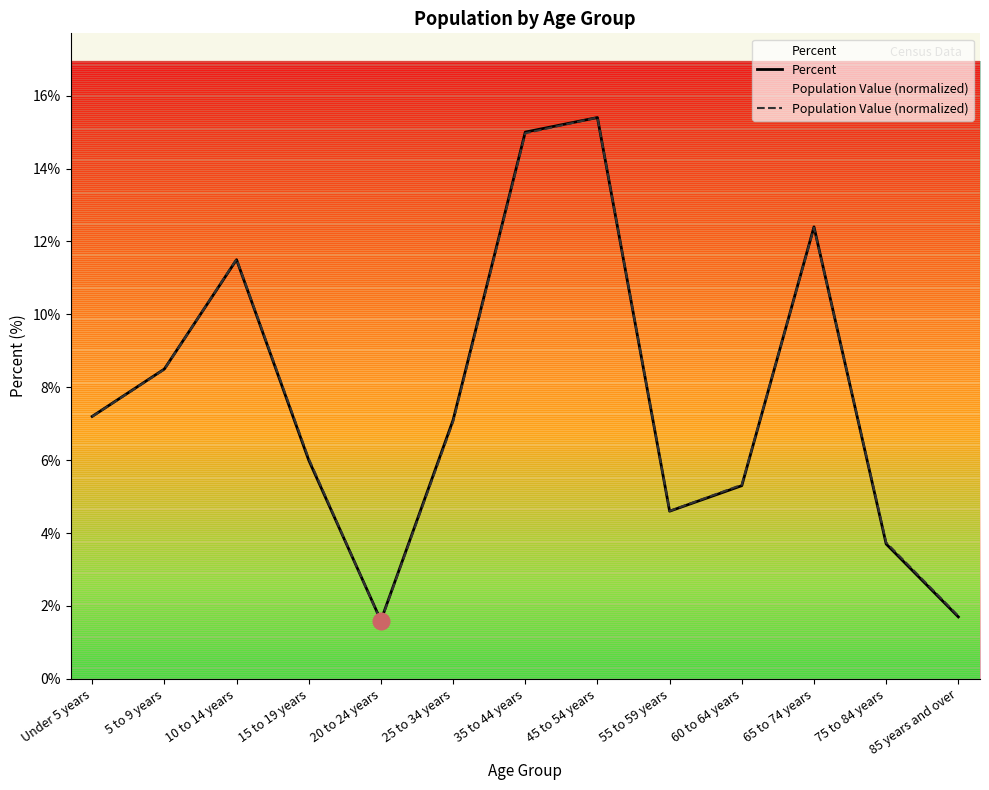

True or false: Percent has a value of 9.6 at 15 to 19 years.

False